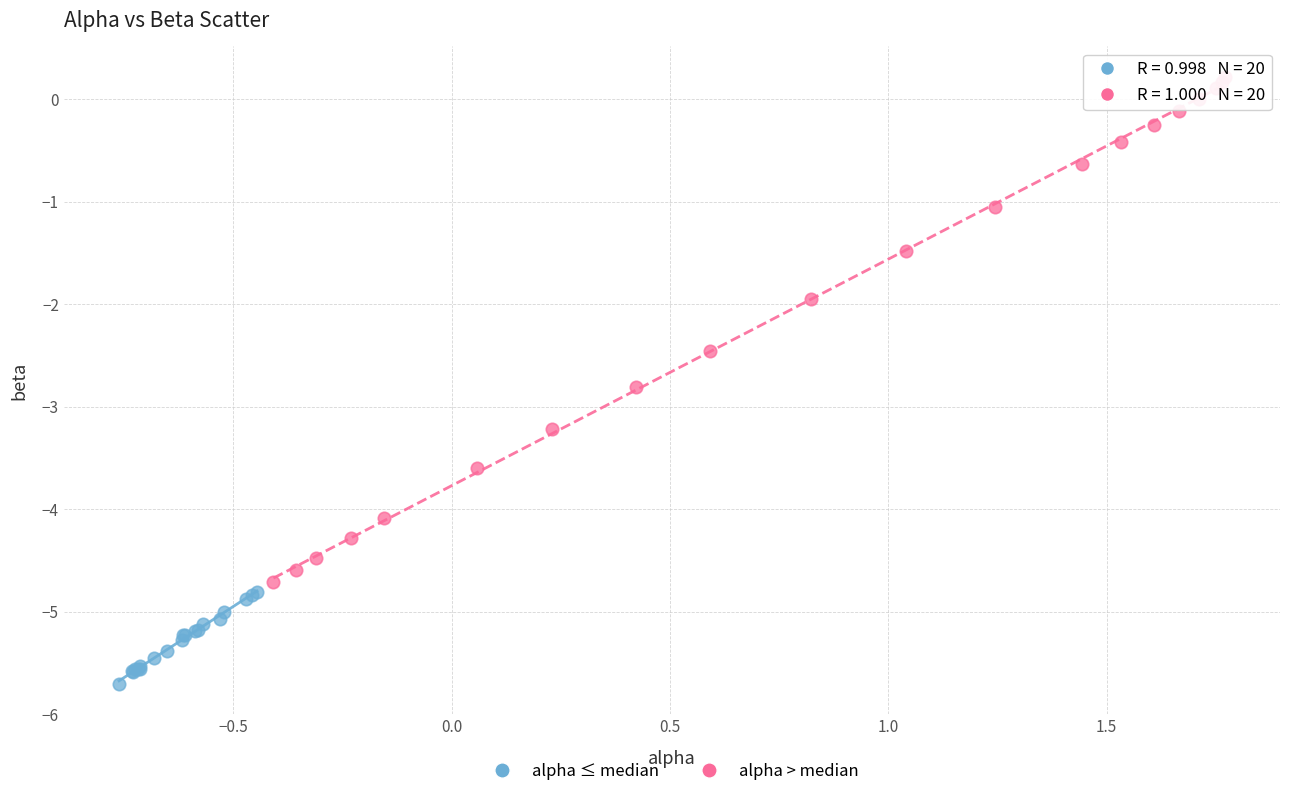

Which series has the largest Y range (max minus min)?

alpha > median